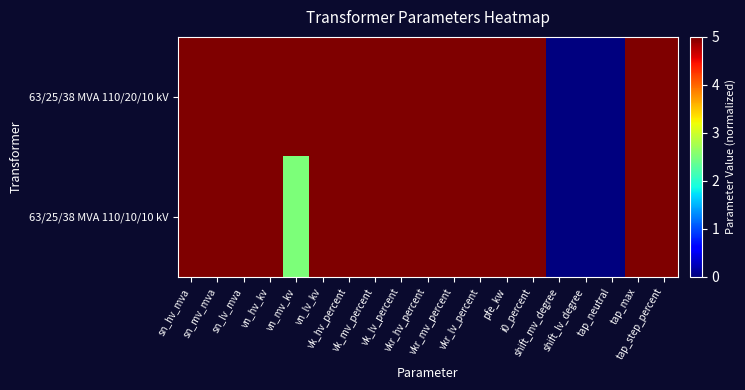

Between sn_hv_mva and pfe_kw, which series saw the biggest shift?

63/25/38 MVA 110/20/10 kV